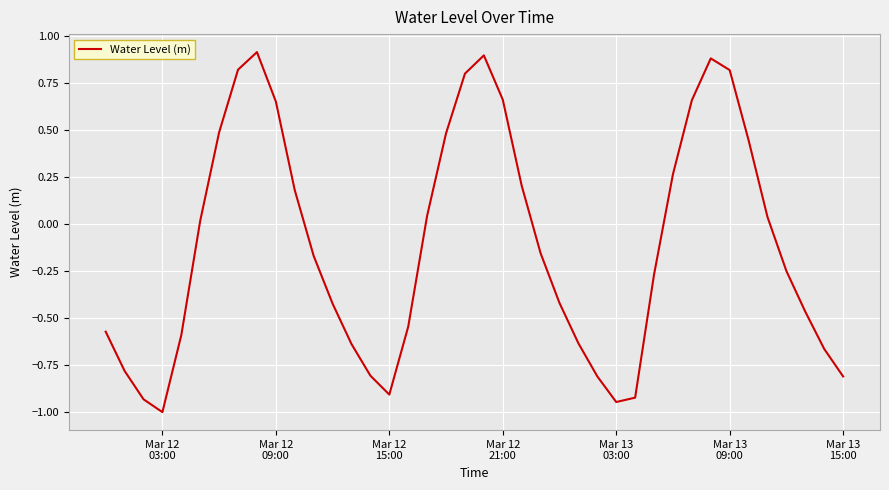

What is the smallest value displayed?

-1.0